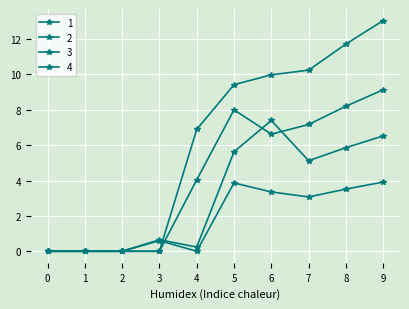

The value of 3 at 0 is -2.4. True or false?

False